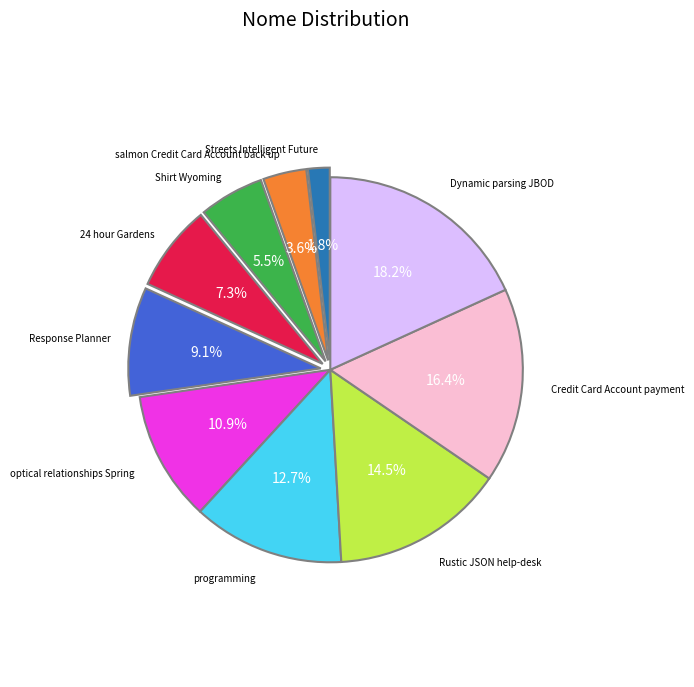

Count the number of slices in the pie.

10